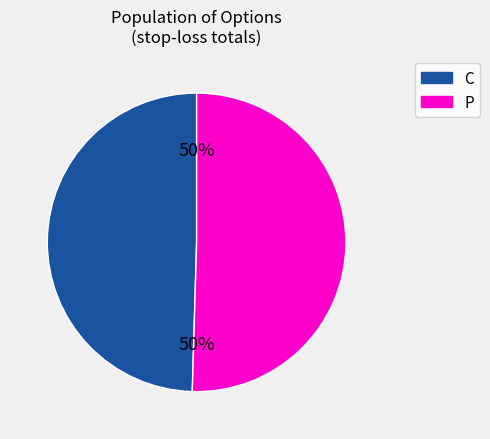

Count the number of slices in the pie.

2